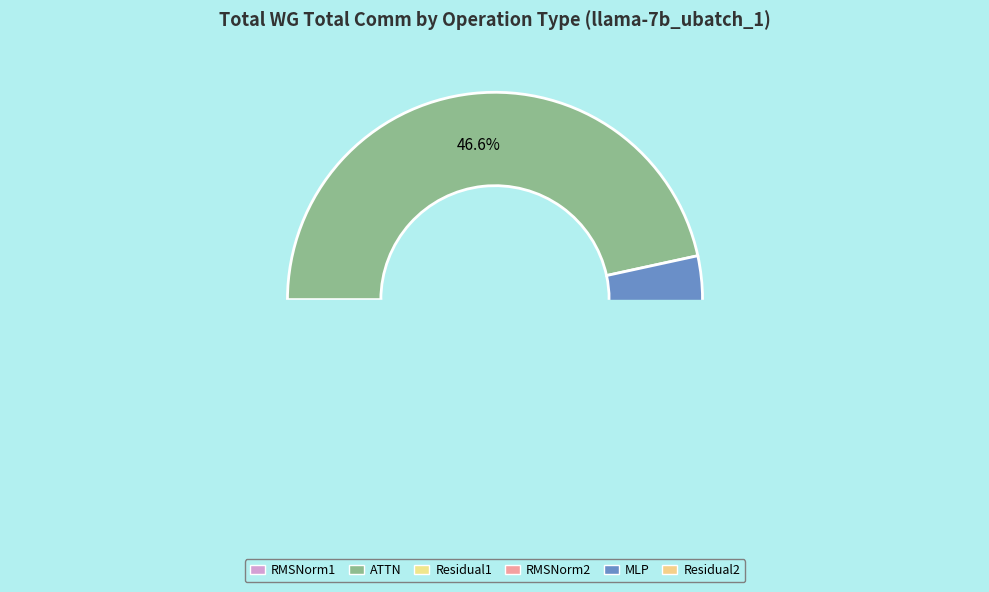

Do ATTN and Residual1 together represent more than half of the pie?

No